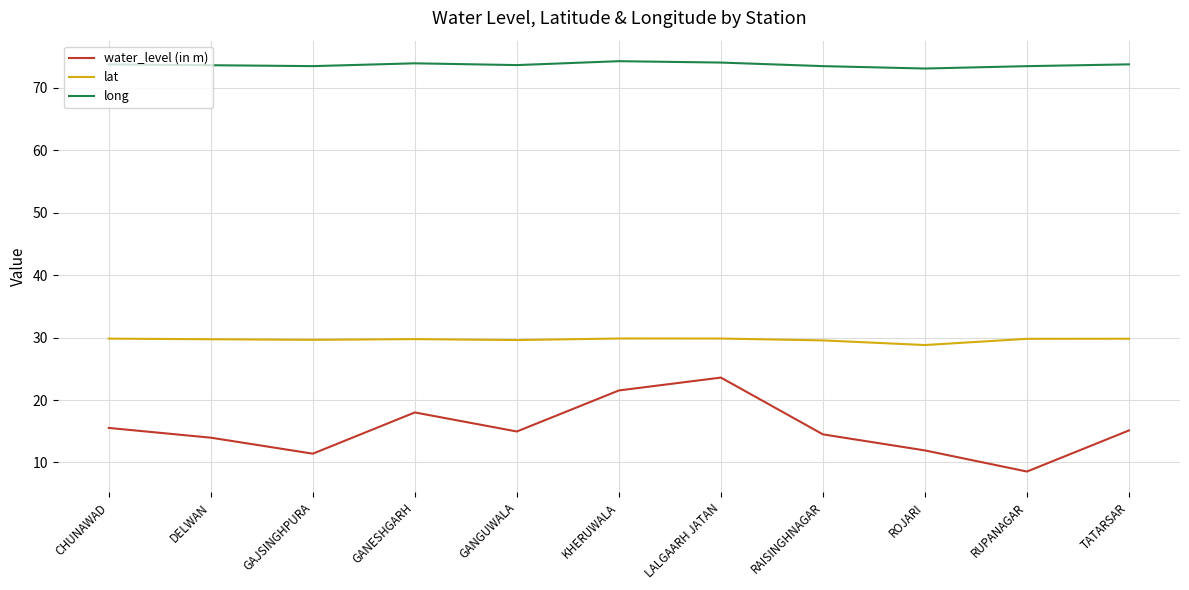

True or false: lat and long cross at least once.

False